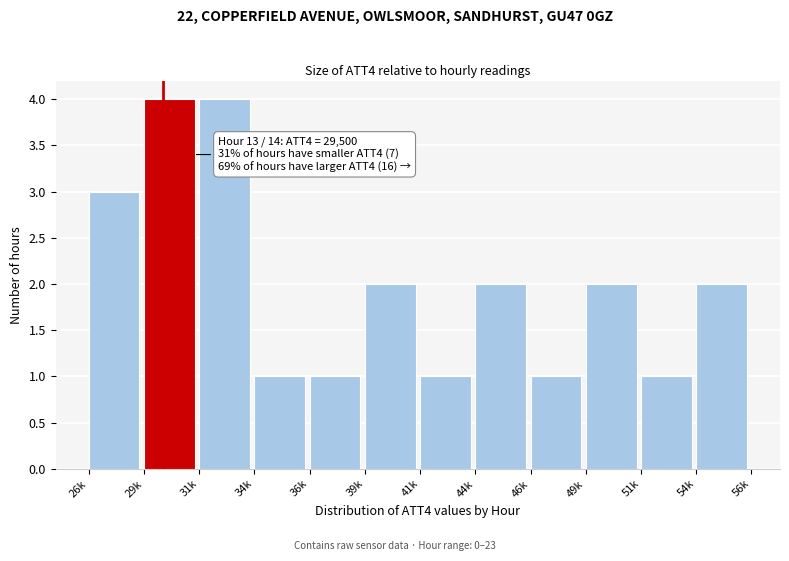

Reading left to right, list all the values displayed in this chart.

26k=3	29k=4	31k=4	34k=1	36k=1	39k=2	41k=1	44k=2	46k=1	49k=2	51k=1	54k=2